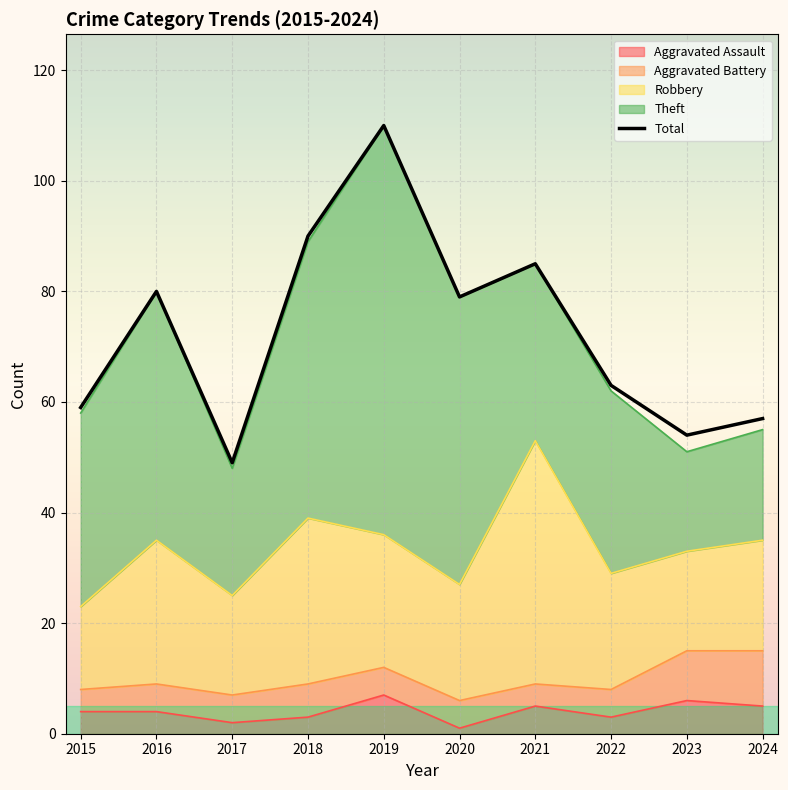

What is the sum of the values at 2017 and 2015?

108